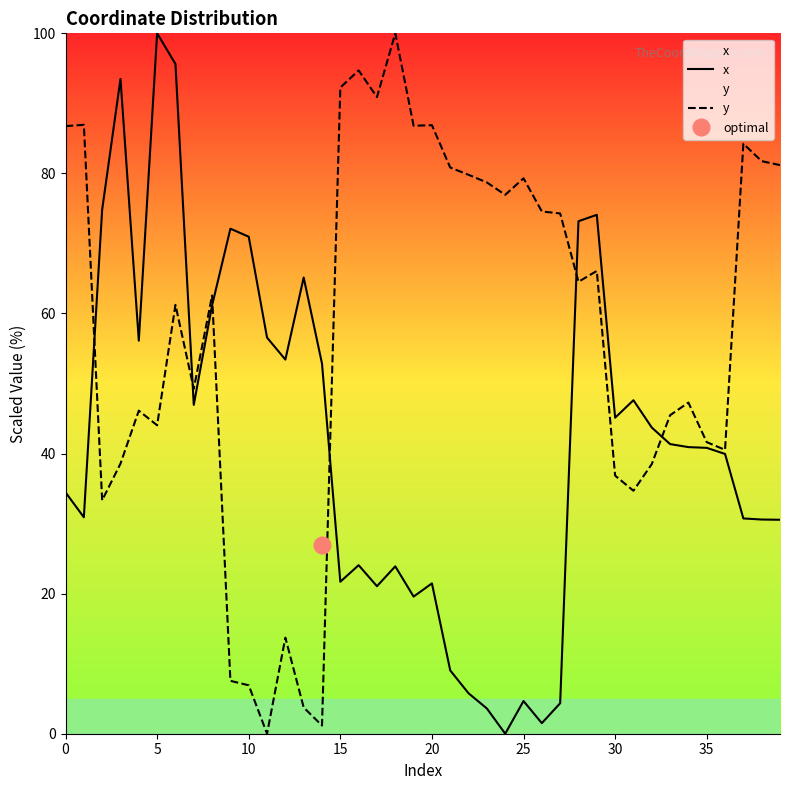

What is the difference between the maximum and minimum values in the x series?

100.0